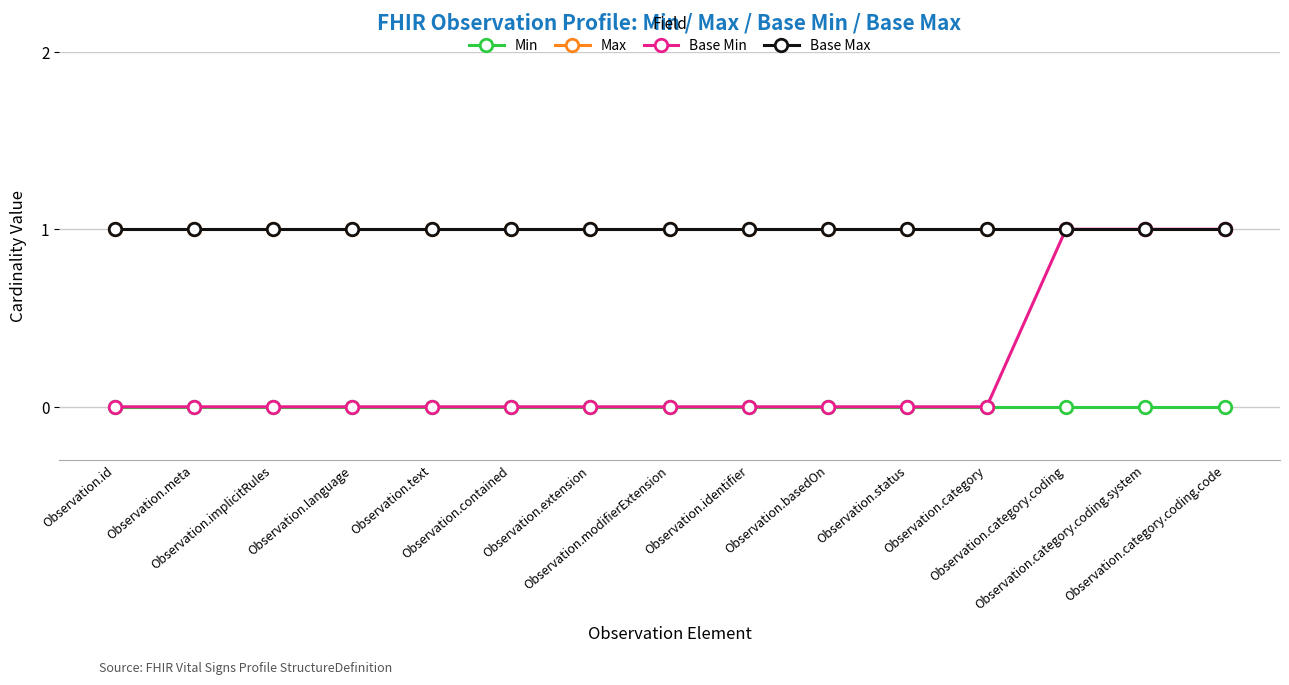

At how many categories does at least one series exceed 0?

15